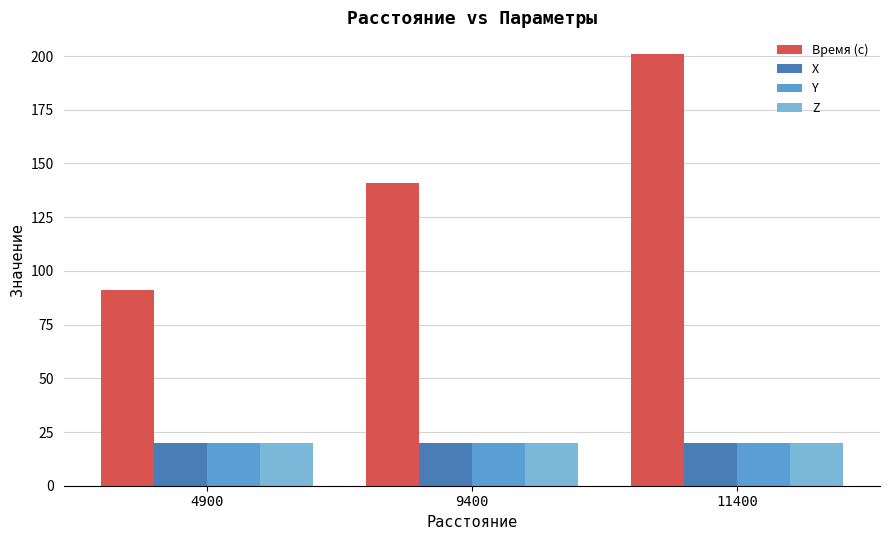

The Время (с) series shows 79 at 9400. True or false?

False